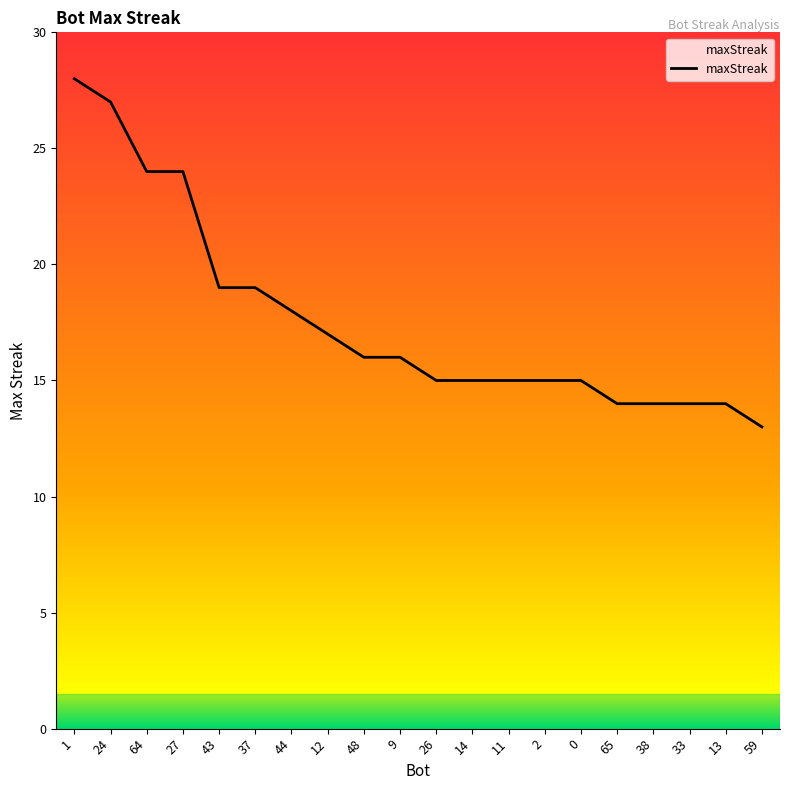

Reading left to right, transcribe all the data shown in this chart.

1=28	24=27	64=24	27=24	43=19	37=19	44=18	12=17	48=16	9=16	26=15	14=15	11=15	2=15	0=15	65=14	38=14	33=14	13=14	59=13